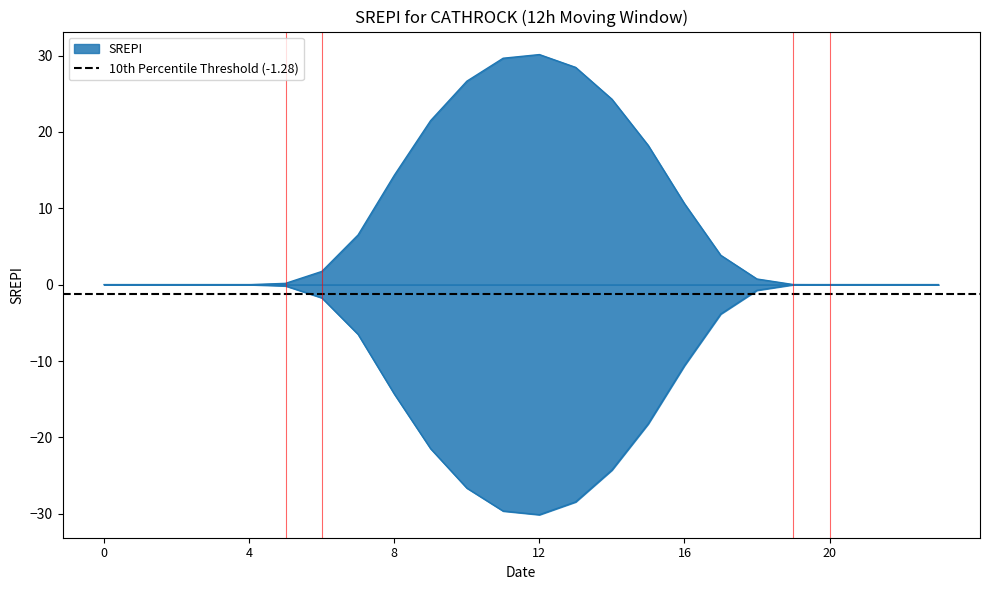

How many series are shown in this chart?

2